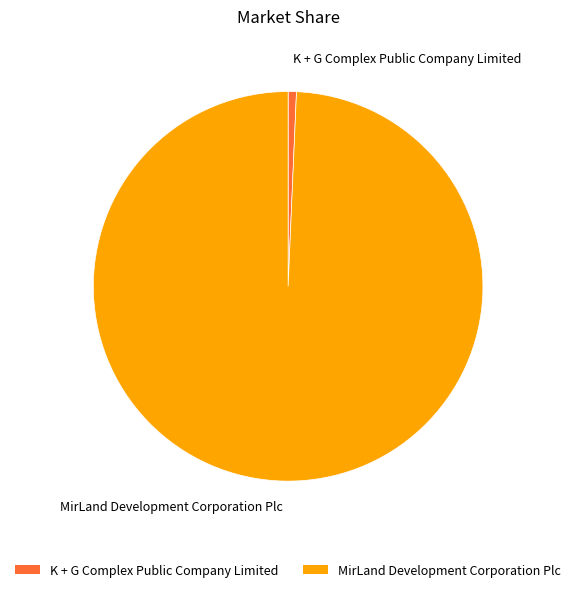

The K + G Complex Public Company Limited slice represents 99% of the pie. True or false?

False